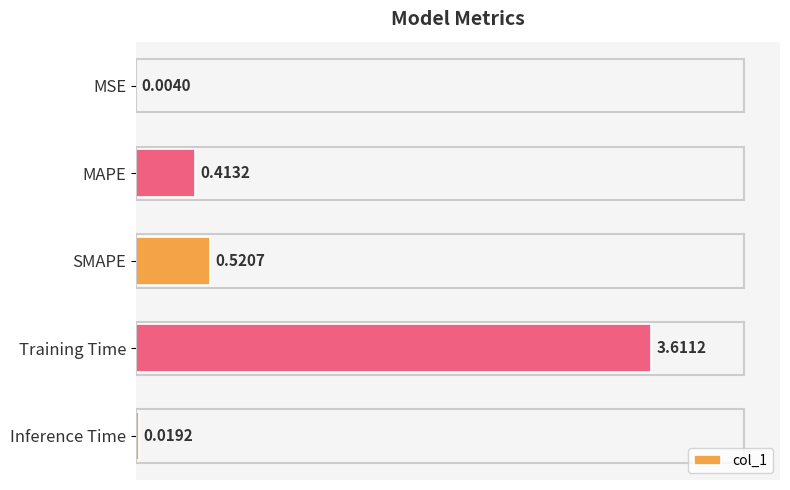

What is the sum of the values at MAPE and Training Time?

4.0